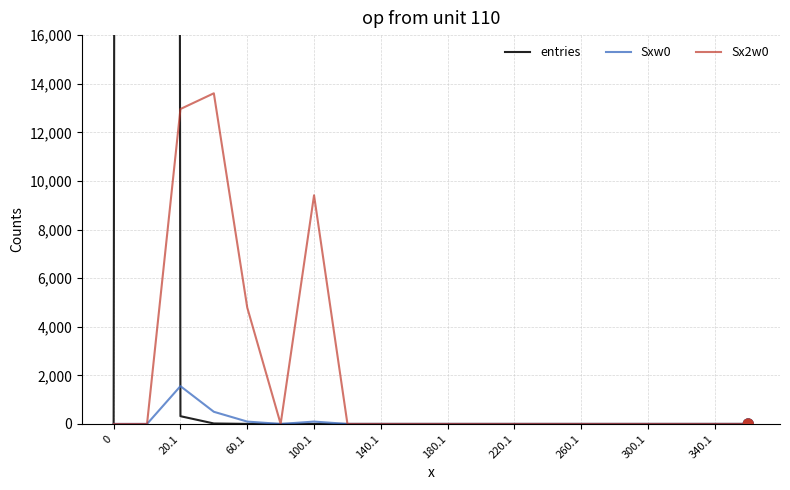

Which series has the largest Y range (max minus min)?

entries